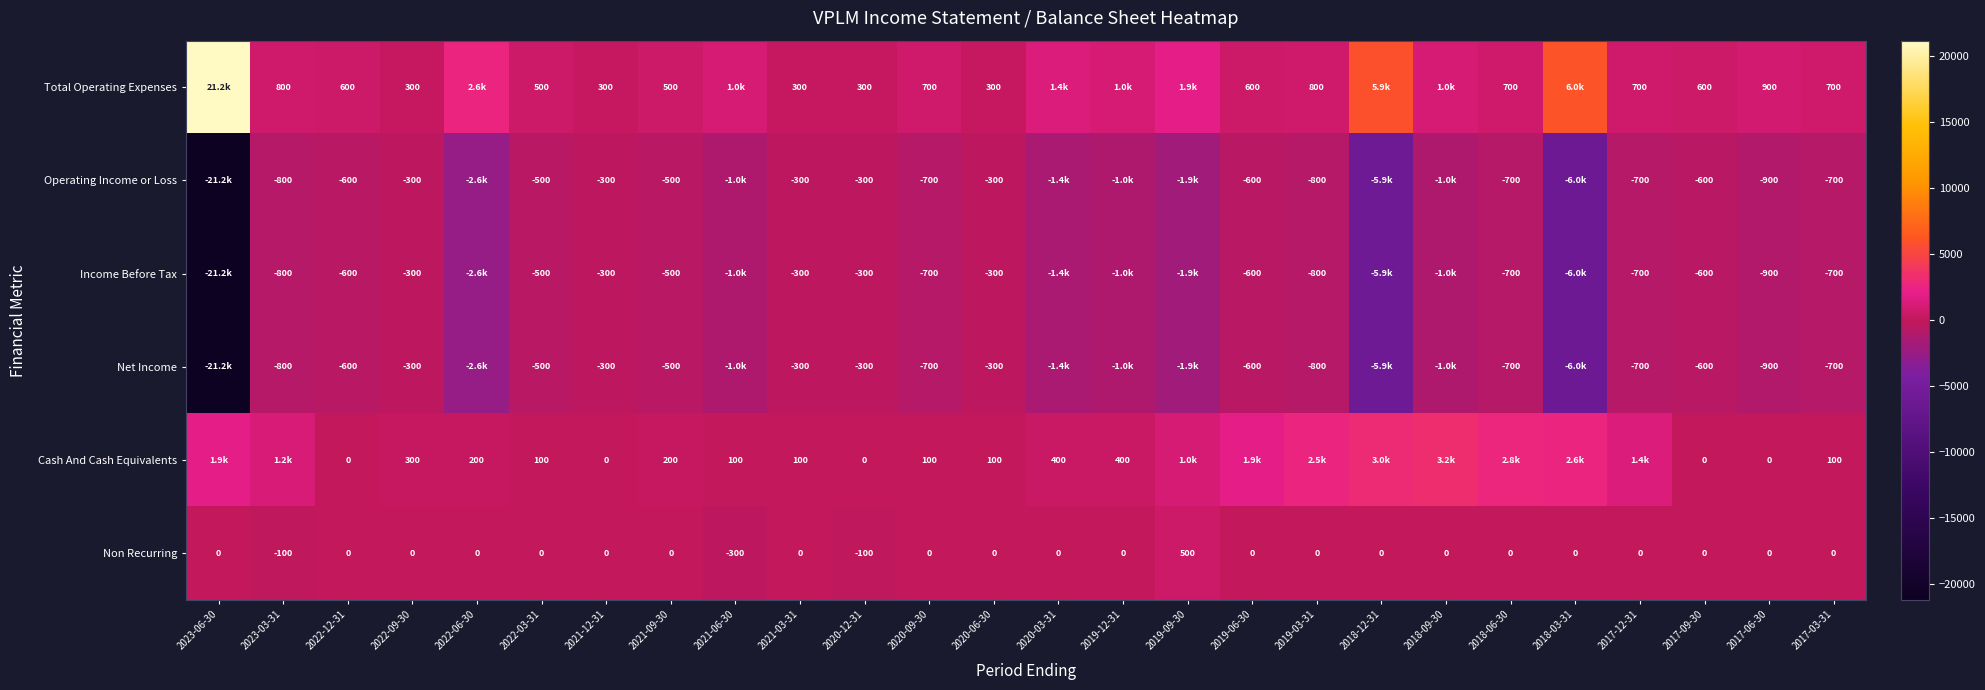

The value of Non Recurring at 2019-09-30 is 751. True or false?

False